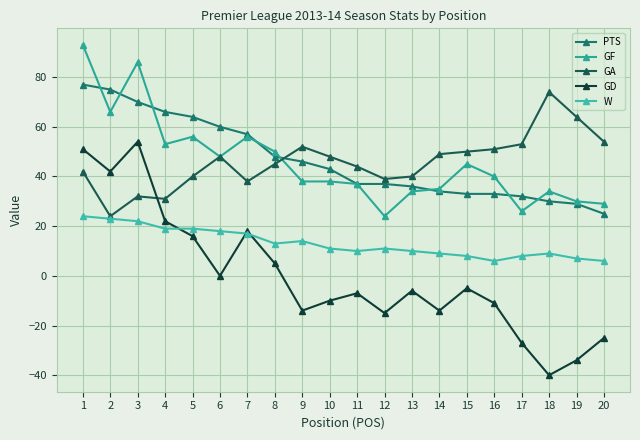

How many values in the GF series are below 40?

10